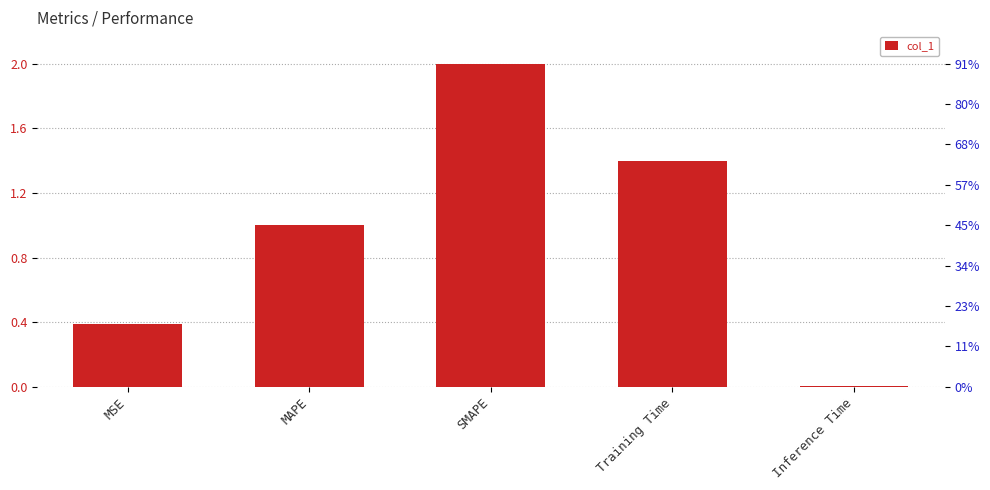

Where is the data nearest to the value 1?

MAPE